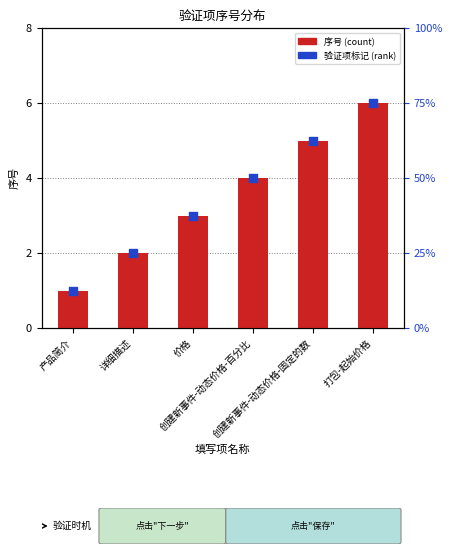

At how many categories does at least one series exceed 5?

1